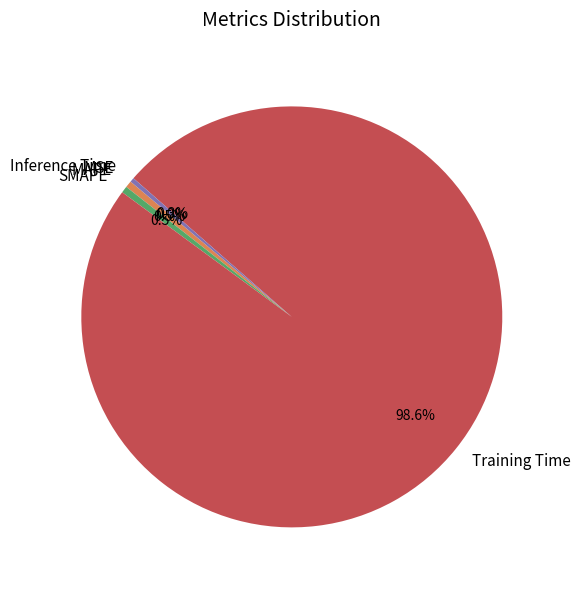

Between Inference Time and Training Time, which is larger?

Training Time